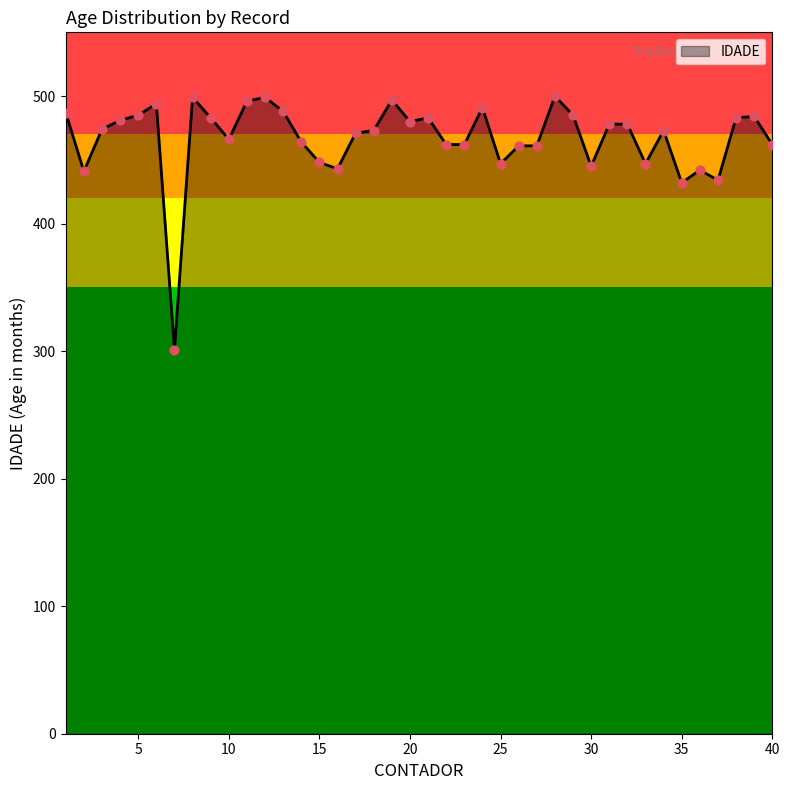

What is the difference between the maximum and minimum values?

199